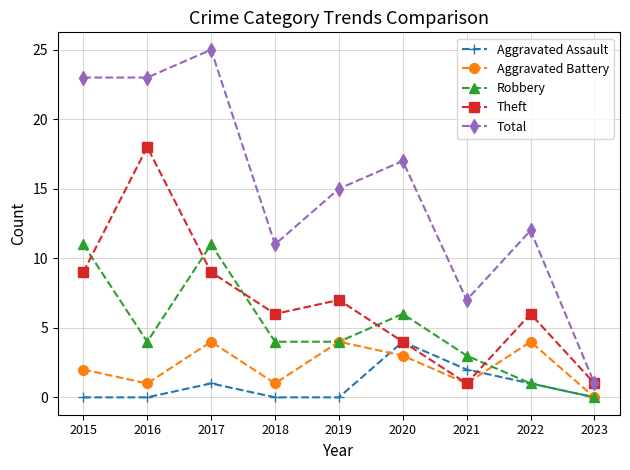

Where do Aggravated Battery and Aggravated Assault first cross each other?

2019 and 2020